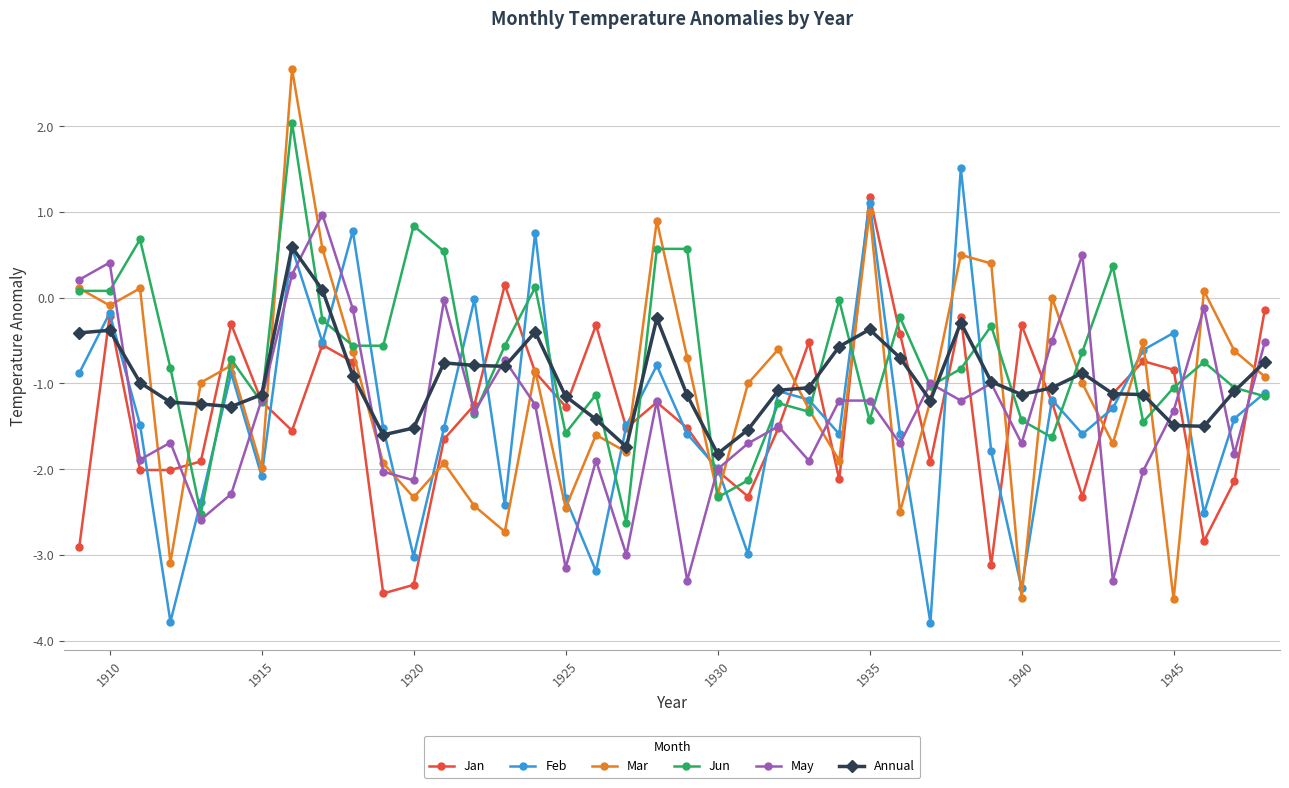

True or false: Mar has more than 2 interior local peaks.

True